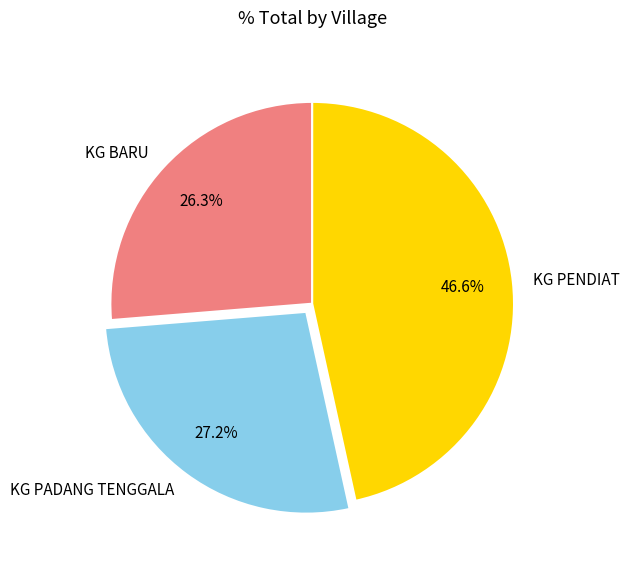

Rank the categories by value from highest to lowest.

KG PENDIAT, KG PADANG TENGGALA, KG BARU